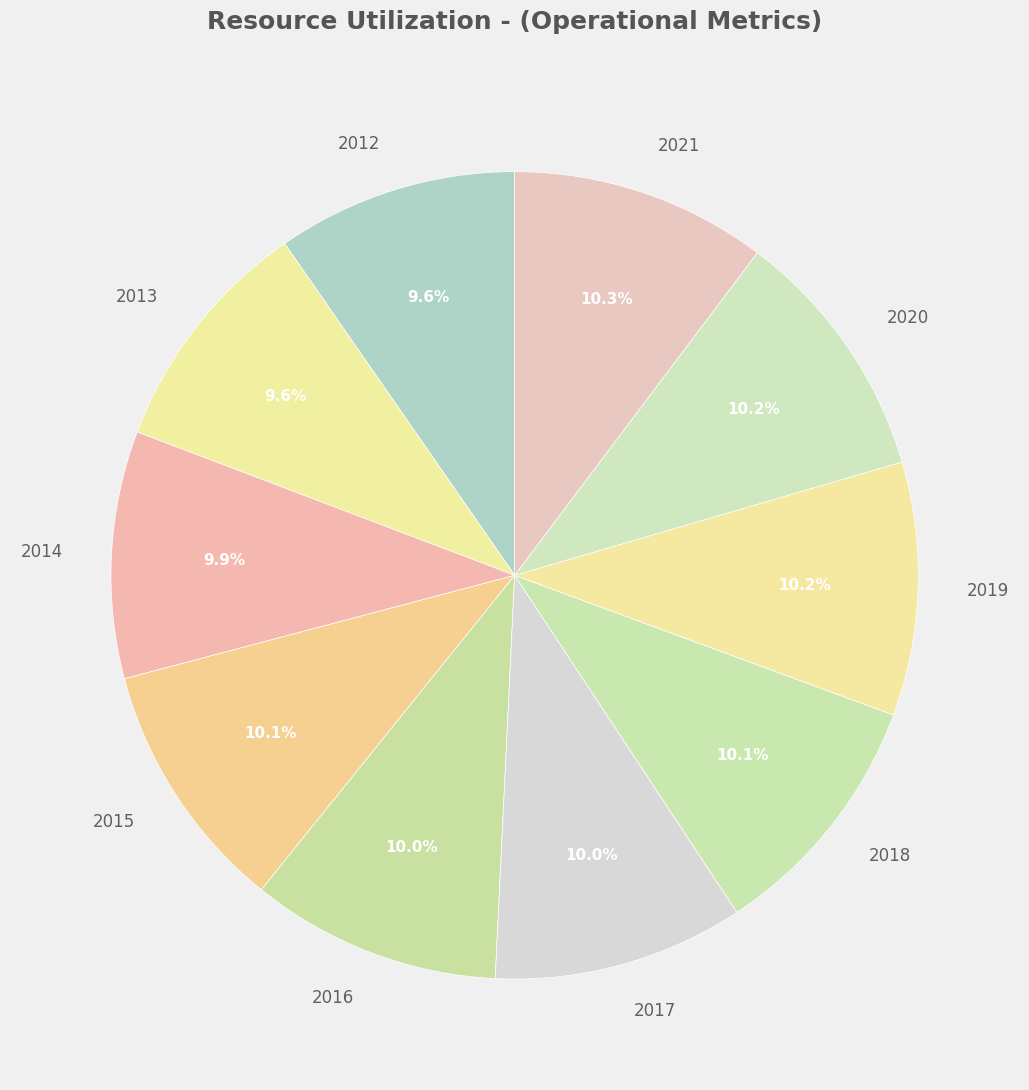

To the nearest percent, what is the difference between the largest and smallest slice percentages?

1%